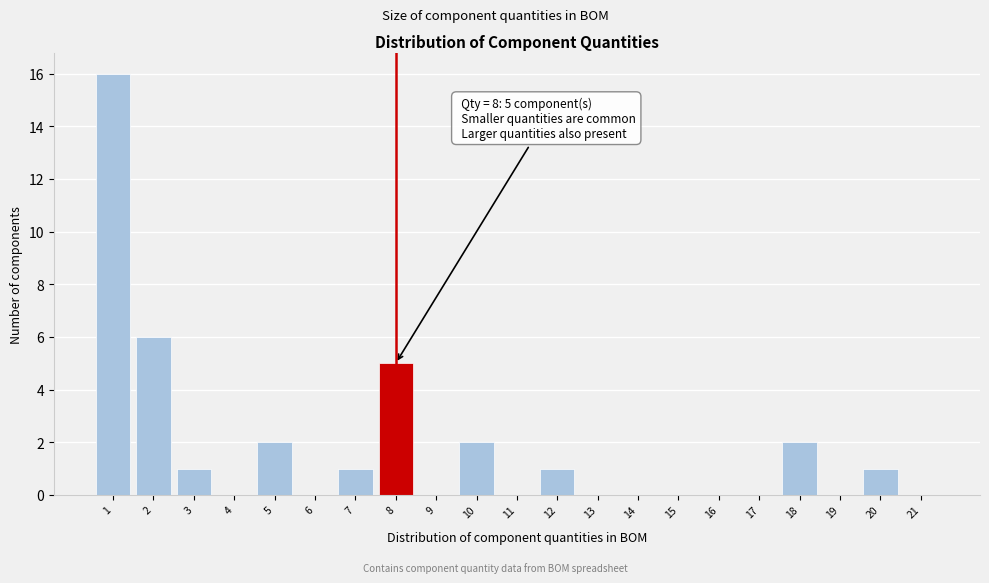

Over which range of the x-axis is the bar tallest?

0.5 to 1.5